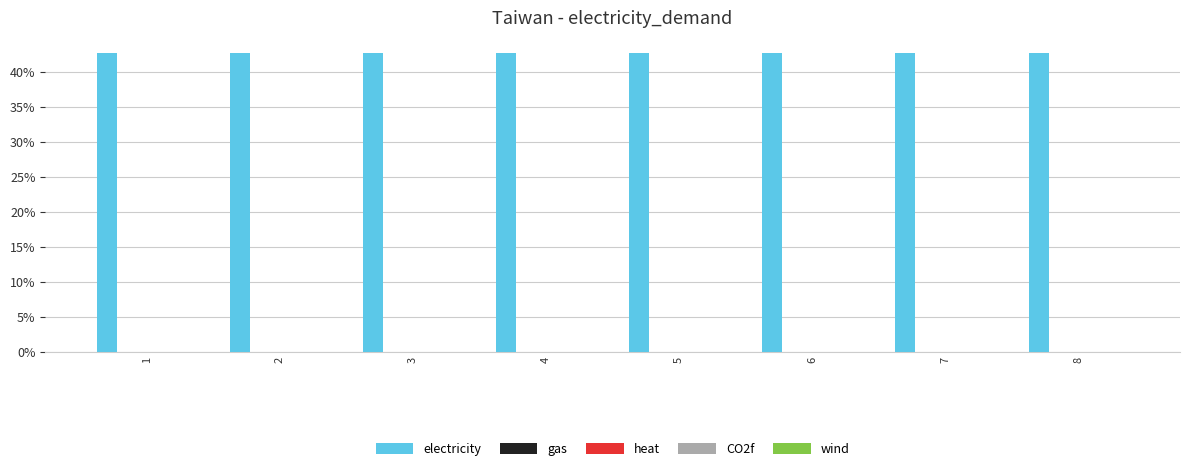

Which series has the largest range (max minus min)?

electricity